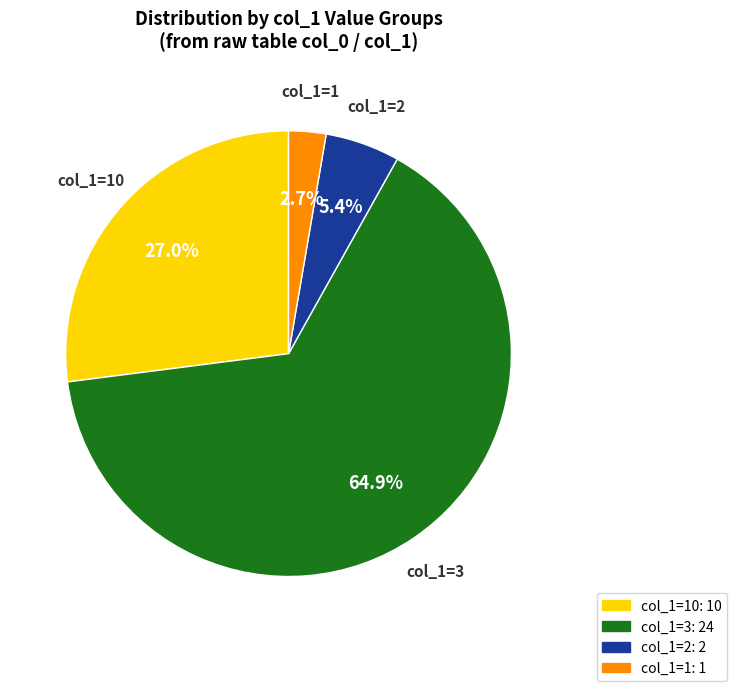

To the nearest percent, what is the difference between the largest and smallest slice percentages?

62%